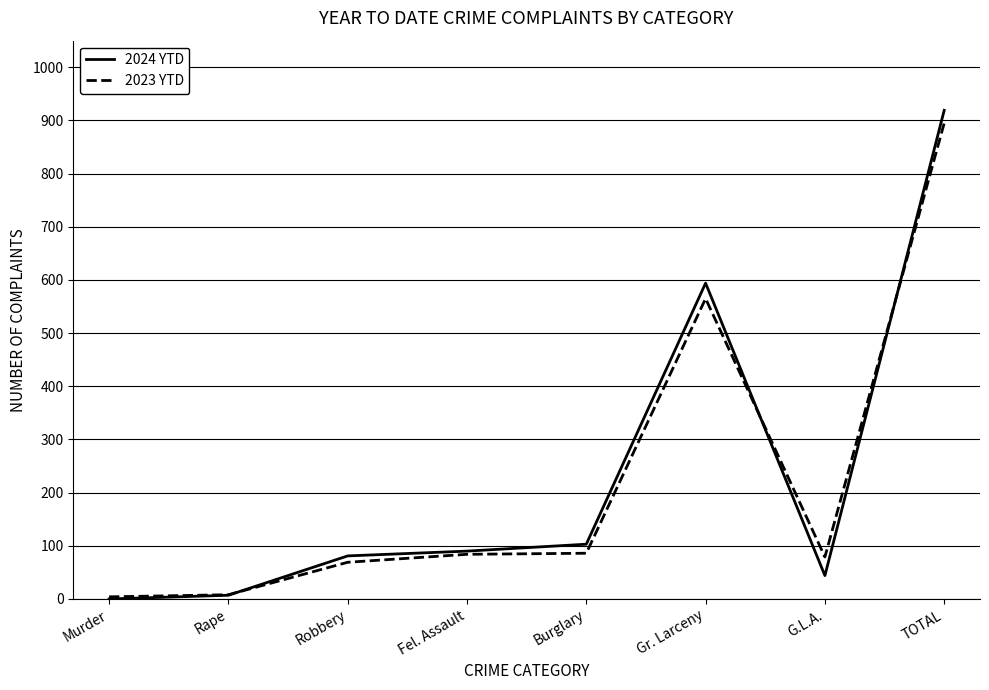

The 2023 YTD series shows 38 at G.L.A.. True or false?

False